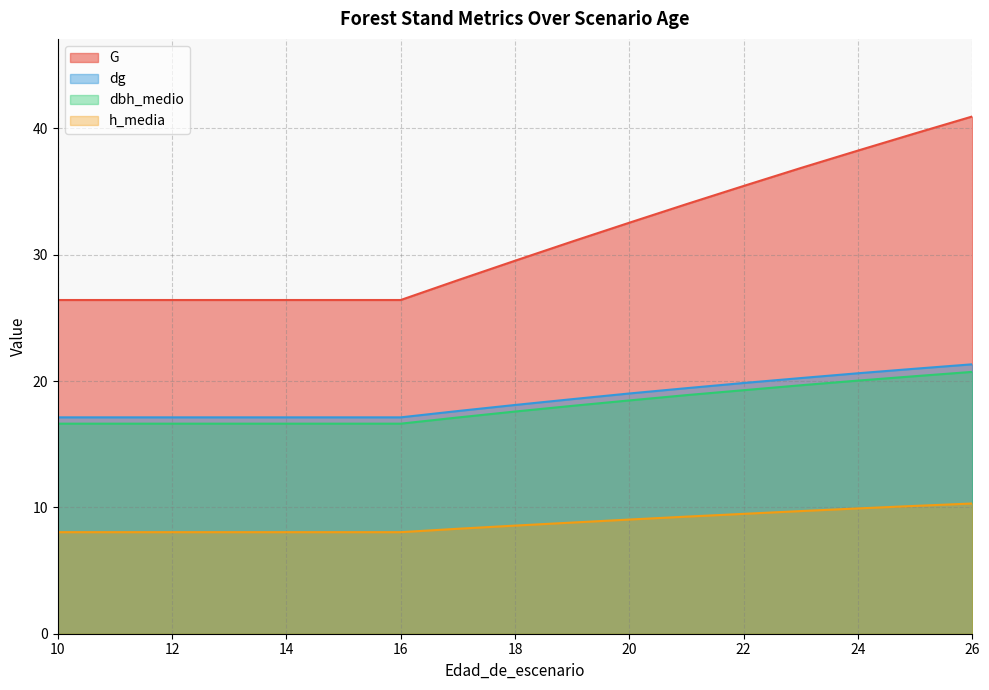

What is the minimum value shown in the chart?

8.0